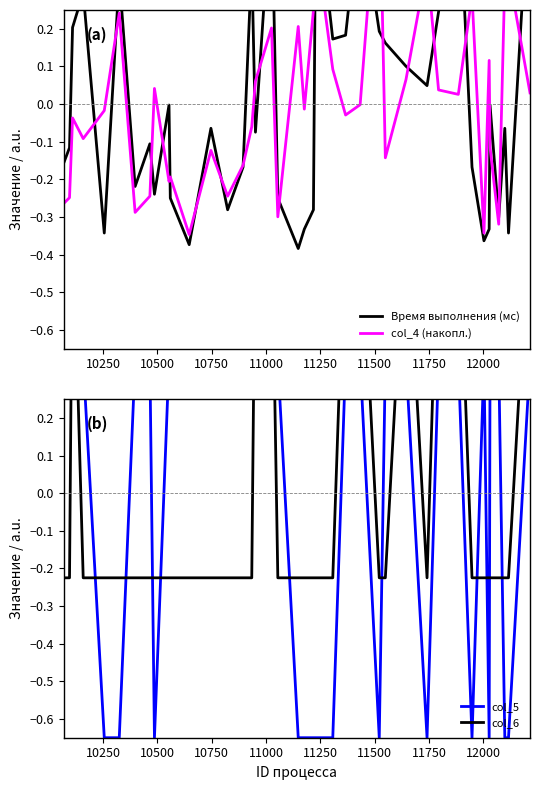

Reading right to left, what are all the values shown in this chart?

Время выполнения (мс): 0.6	-0.3	-0.1	-0.3	-0.0	-0.3	-0.4	-0.2	0.6	0.2	0.0	0.1	0.2	0.2	0.5	0.2	0.2	0.6	-0.3	-0.3	-0.4	-0.2	0.6	-0.1	0.4	-0.2	-0.3	-0.1	-0.4	-0.2	-0.0	-0.2	-0.1	-0.2	0.3	-0.3	0.3	0.2	-0.1	-0.2
col_4 (накопл.): 0.0	0.4	0.3	-0.3	-0.1	0.1	-0.3	0.3	0.0	0.0	0.4	0.1	-0.1	0.7	-0.0	-0.0	0.1	0.4	0.2	-0.0	0.2	-0.3	0.2	0.1	-0.1	-0.2	-0.2	-0.1	-0.3	-0.2	-0.2	0.0	-0.2	-0.3	0.2	-0.0	-0.1	-0.0	-0.2	-0.3
col_5: 0.3	-0.7	-0.7	0.3	0.3	-0.7	0.3	-0.7	0.3	0.3	-0.7	0.3	0.3	-0.7	0.3	0.3	-0.7	-0.7	-0.7	-0.7	-0.7	0.3	0.3	0.3	0.3	0.3	0.3	0.3	0.3	0.3	0.3	-0.7	0.3	0.3	-0.7	-0.7	0.3	0.3	0.3	0.3
col_6: 0.8	-0.2	-0.2	-0.2	-0.2	-0.2	-0.2	-0.2	0.8	0.8	-0.2	0.8	-0.2	-0.2	0.8	0.8	-0.2	-0.2	-0.2	-0.2	-0.2	-0.2	0.8	0.8	-0.2	-0.2	-0.2	-0.2	-0.2	-0.2	-0.2	-0.2	-0.2	-0.2	-0.2	-0.2	-0.2	0.8	-0.2	-0.2